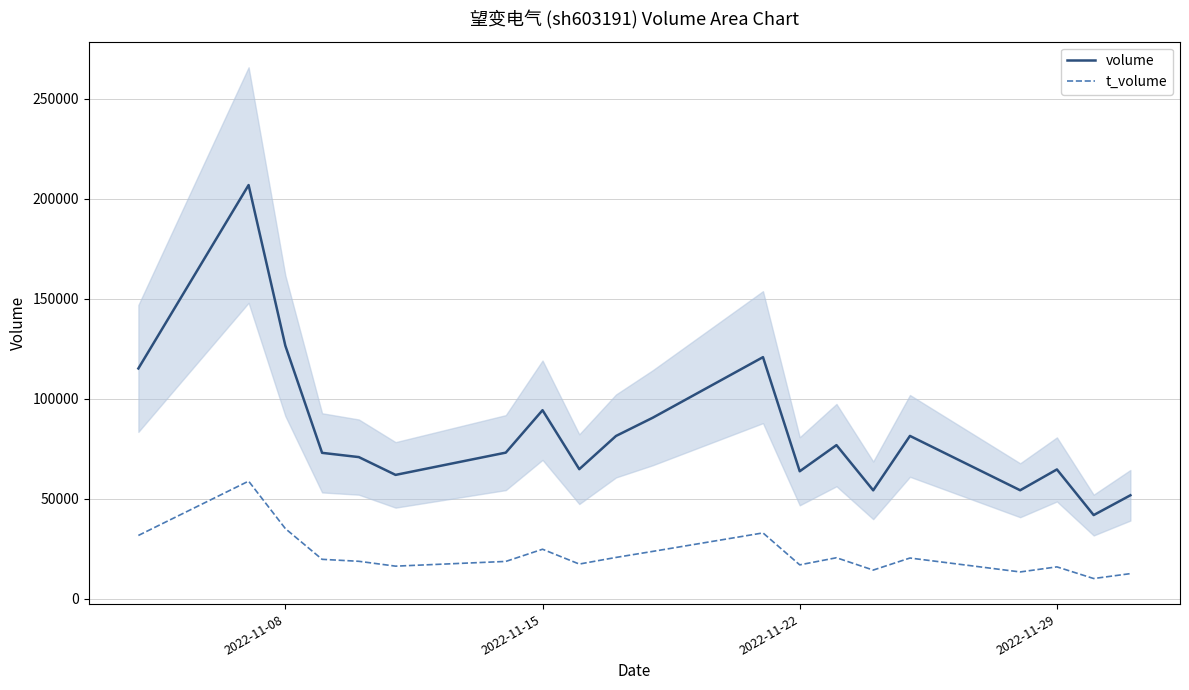

True or false: t_volume and volume intersect in this chart.

False